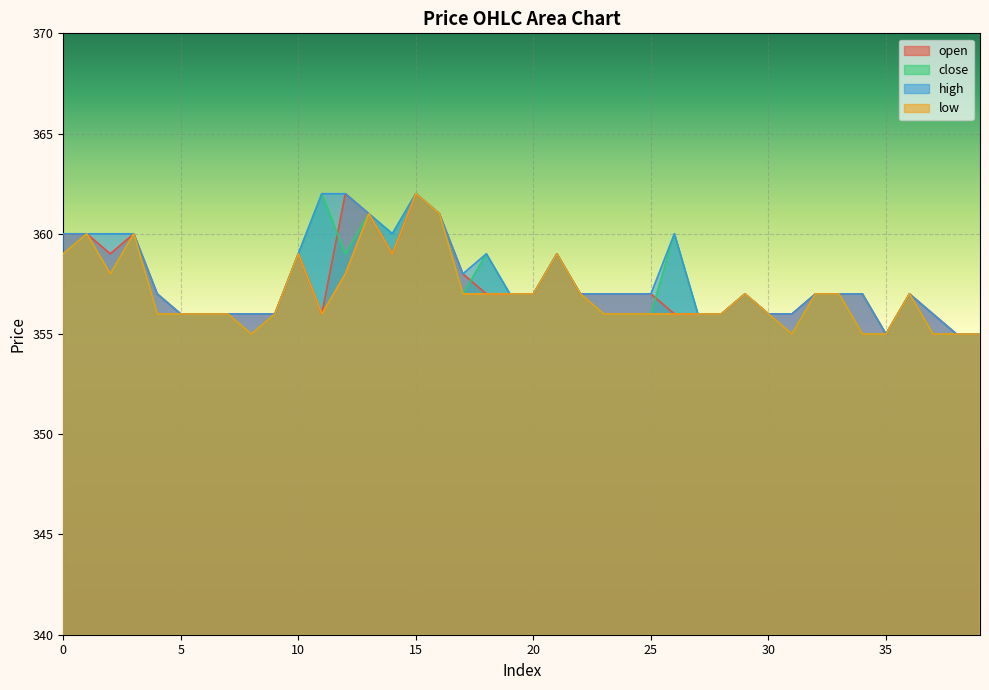

Where is low nearest to the value 358?

2